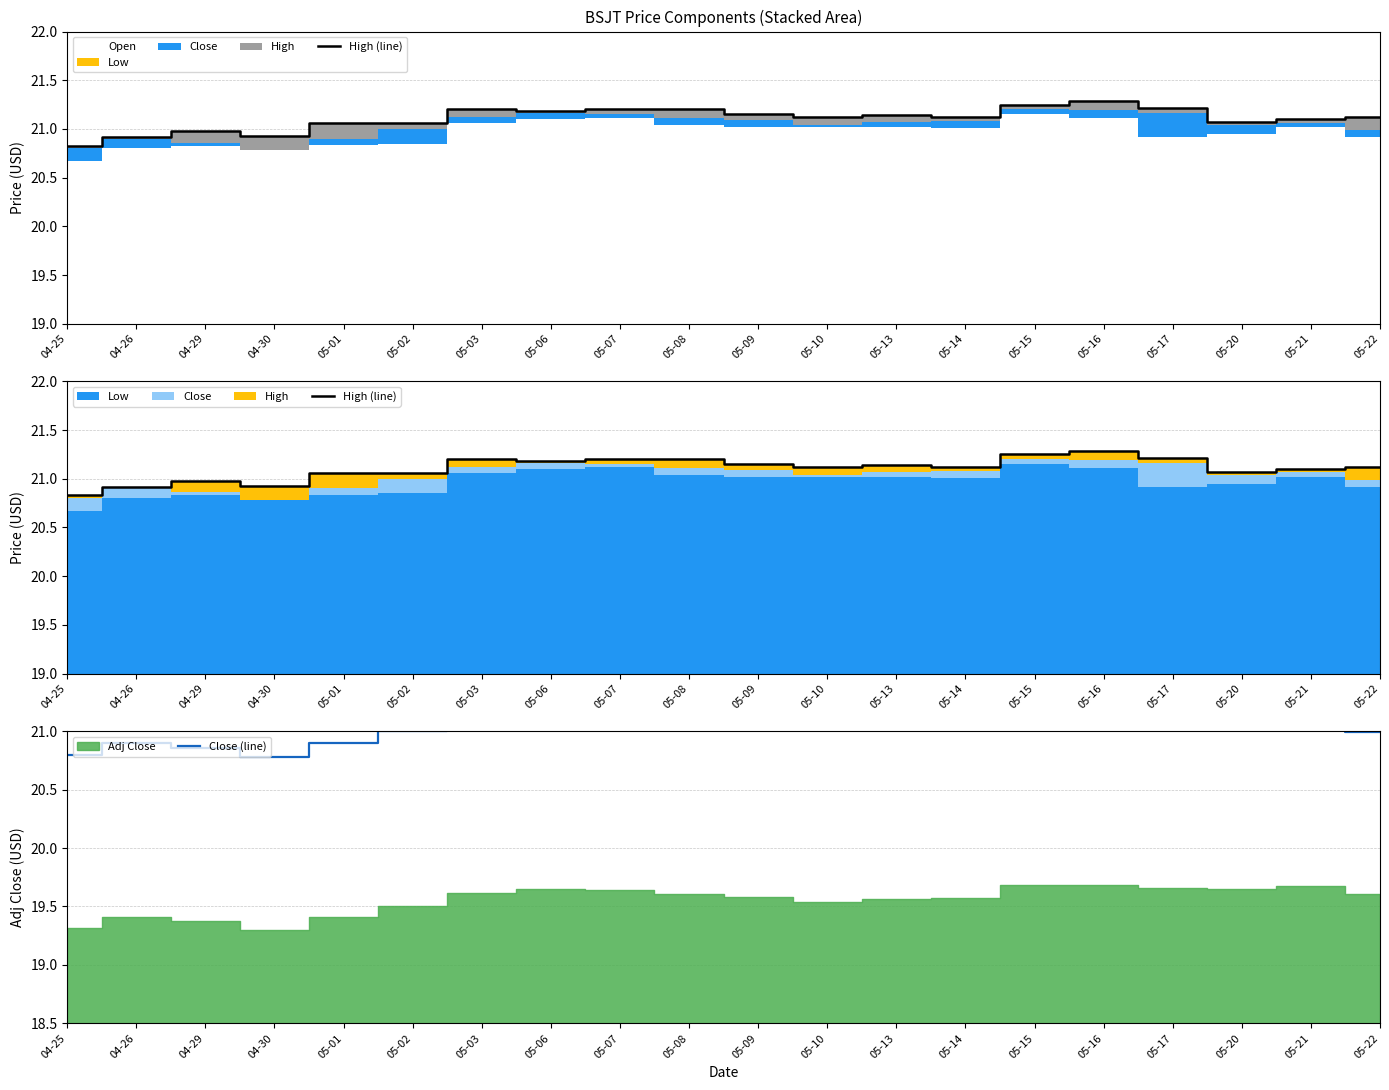

At which category is the sum across all series the highest?

05-16